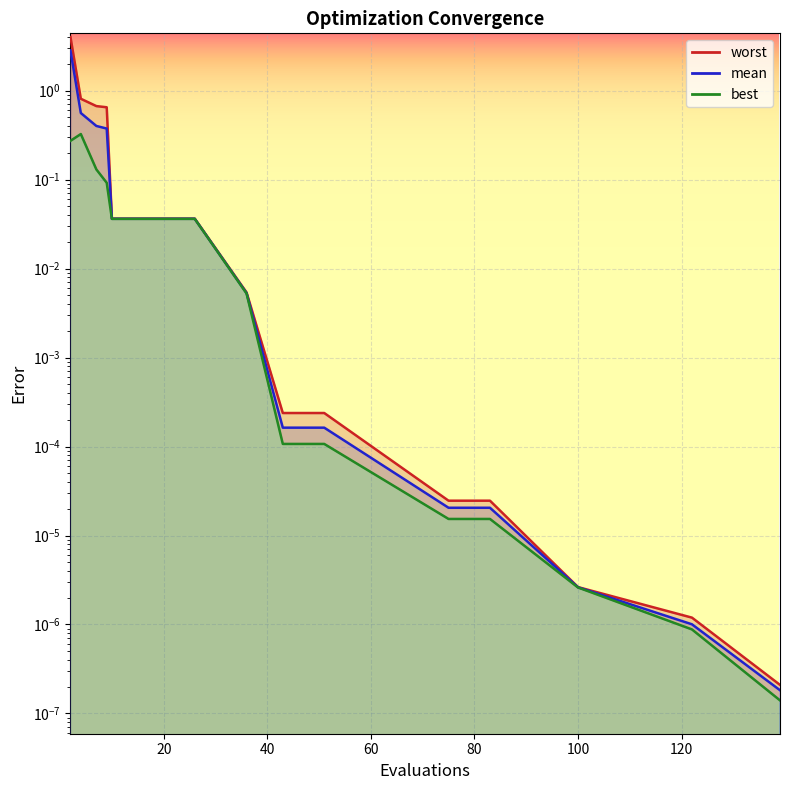

At which category is the sum across all series the highest?

2